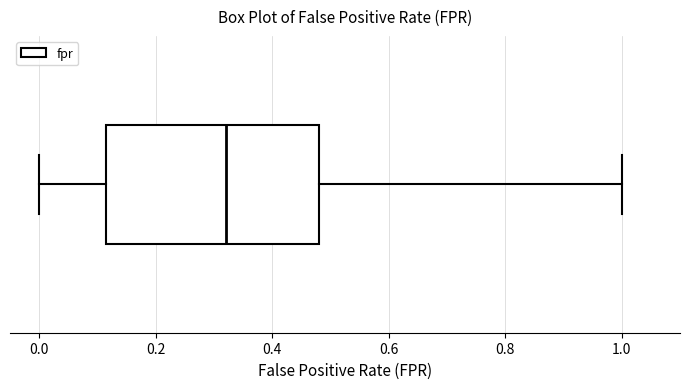

Where does the right whisker of the box end on the x-axis? The values are not printed on the chart, so give them approximately, as read against the axis.

1.00